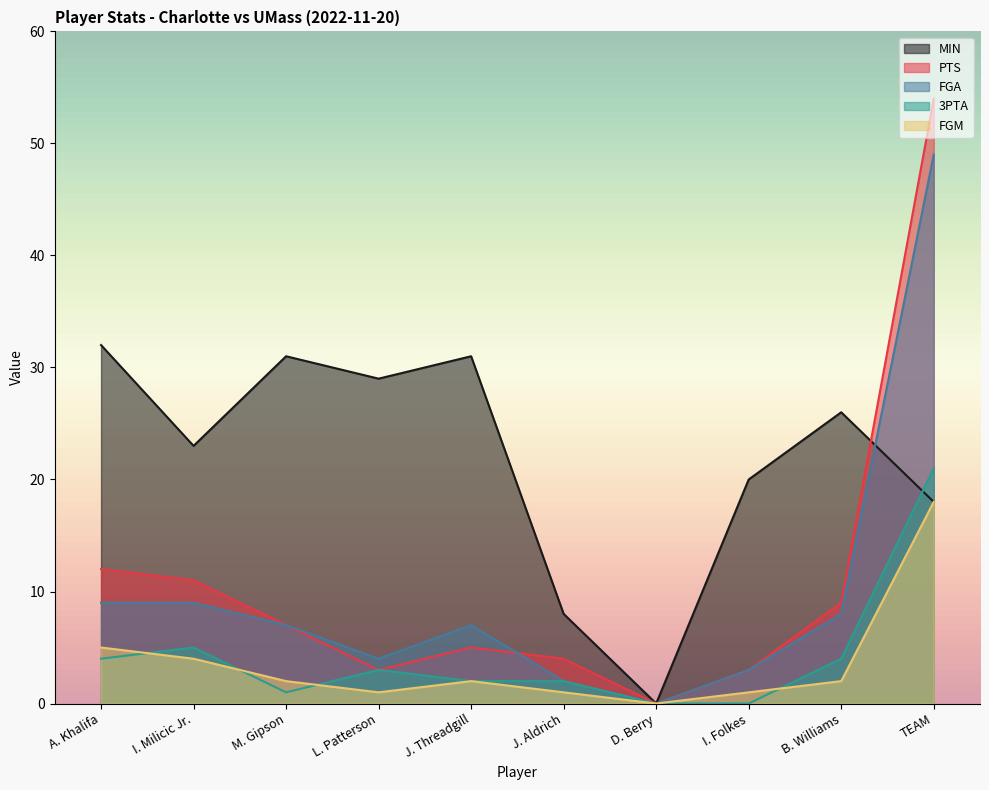

Where does the 3PTA series first go above 3?

A. Khalifa